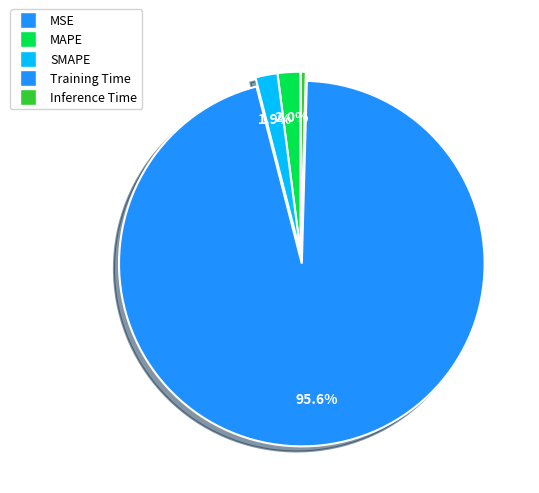

What is the change in value from MSE to MAPE?

+0.1